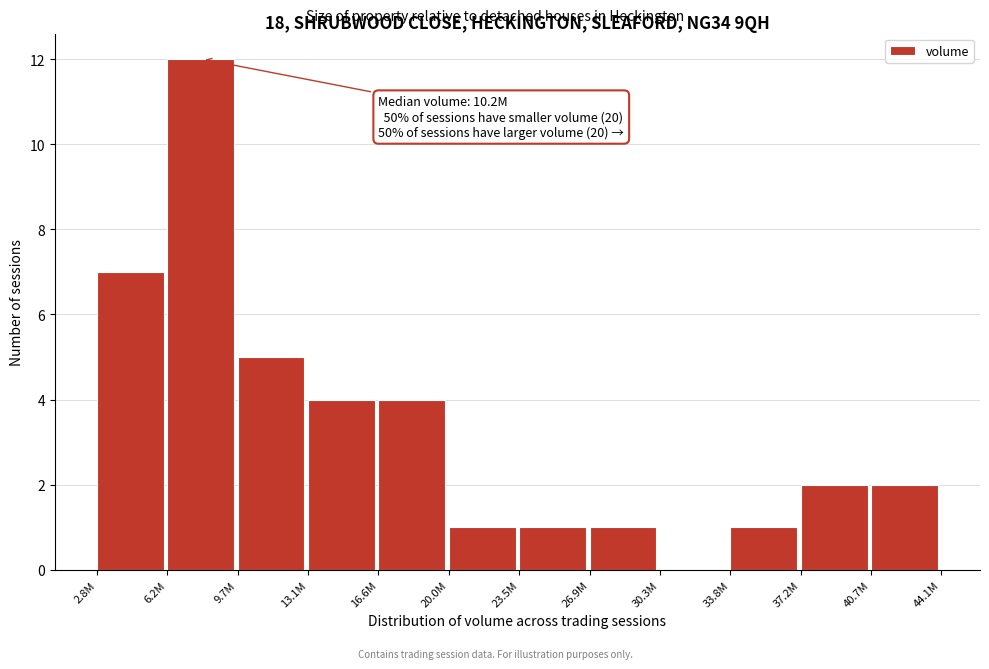

Reading left to right, what are all the values shown in this chart?

2.8M=7	6.2M=12	9.7M=5	13.1M=4	16.6M=4	20.0M=1	23.5M=1	26.9M=1	30.3M=0	33.8M=1	37.2M=2	40.7M=2